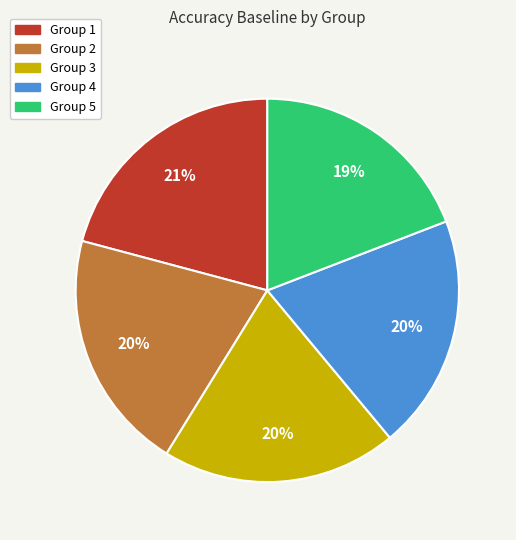

Count the number of slices in the pie.

5